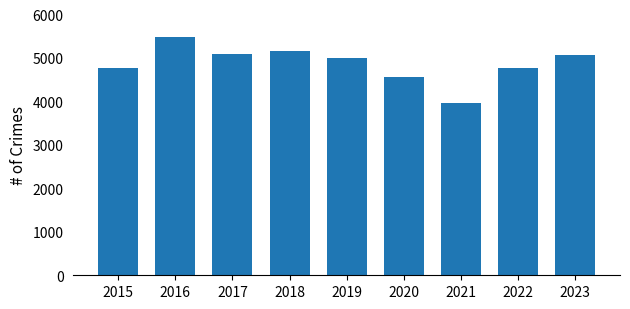

The chart shows a value of 7190 at 2023. True or false?

False